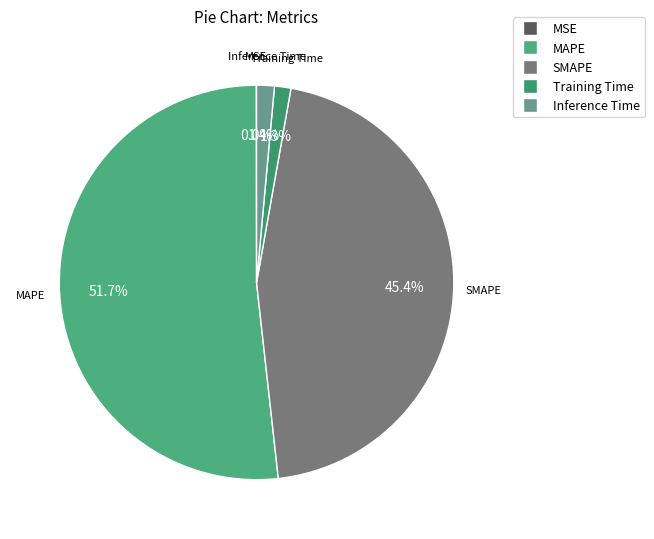

Approximately how many times larger is the value at SMAPE compared to MAPE?

0.9